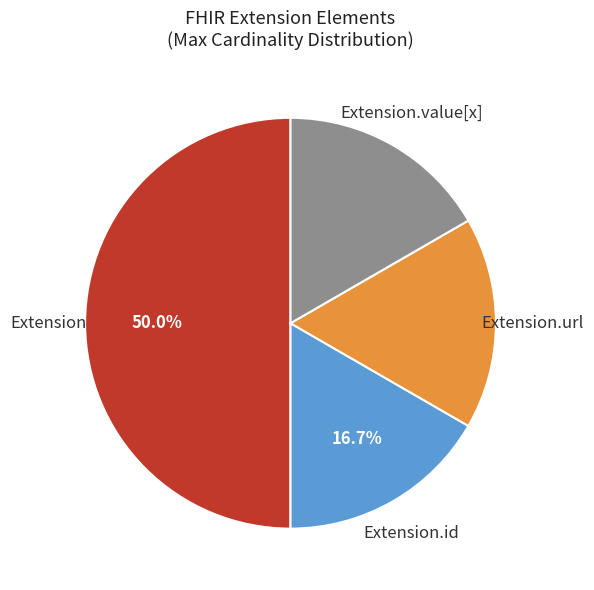

Count the number of slices in the pie.

4